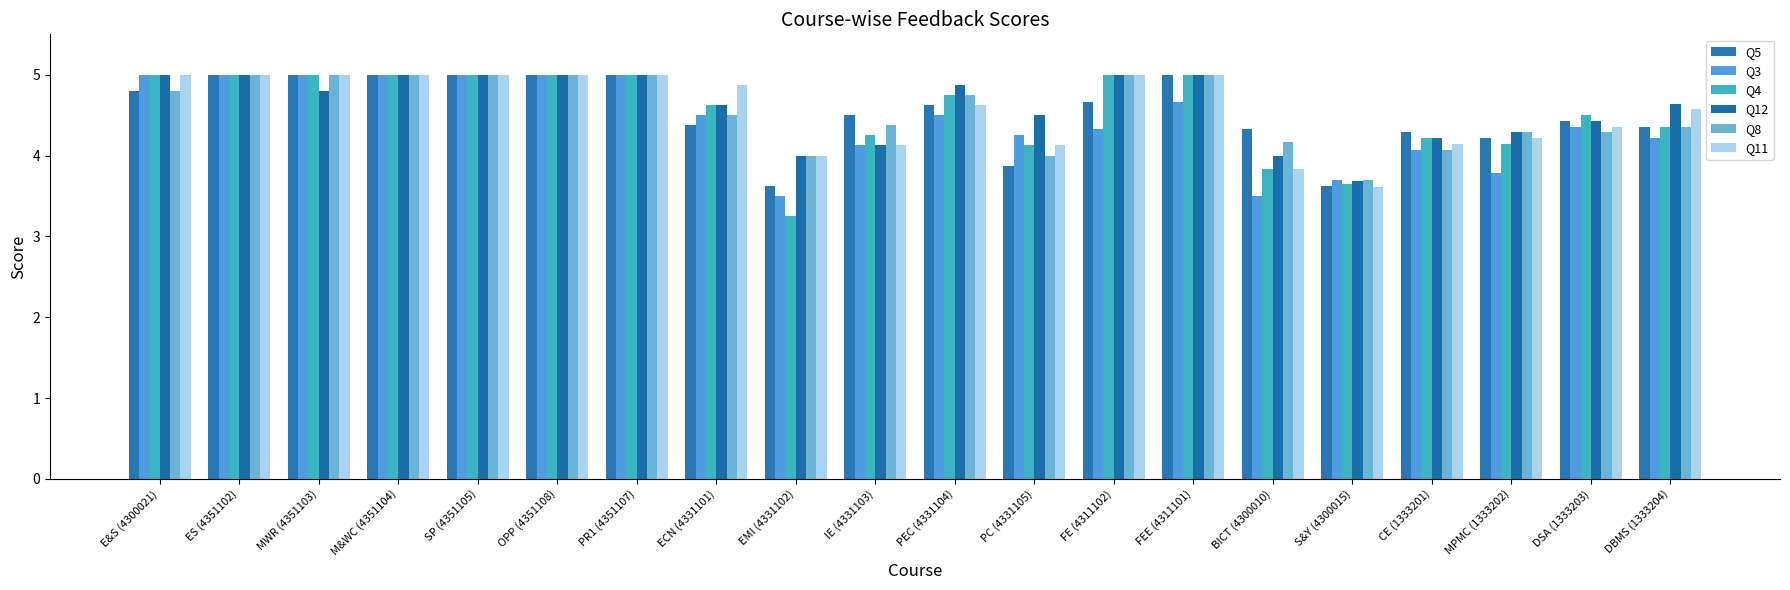

How many data points does each series have?

20